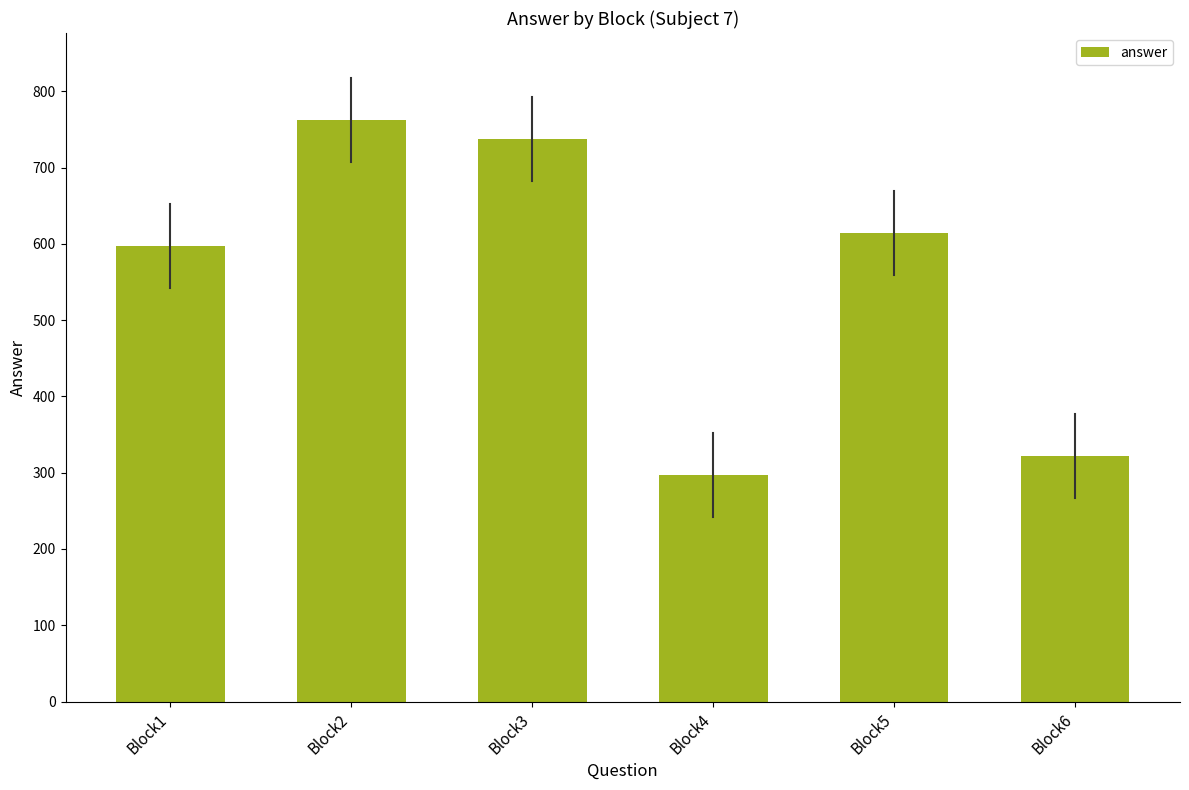

Count the number of data series in this chart.

1